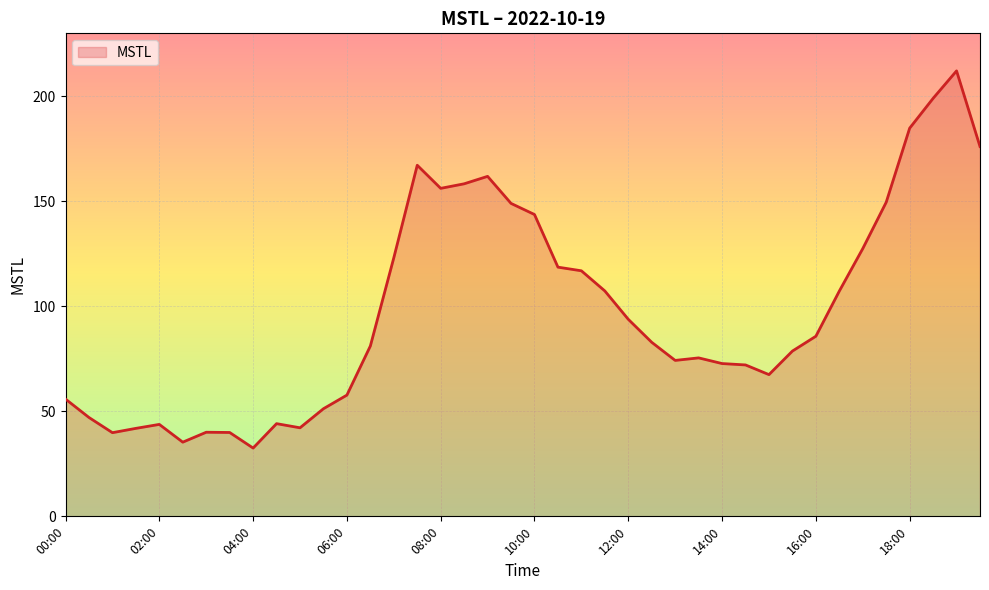

What is the smallest value displayed?

32.5